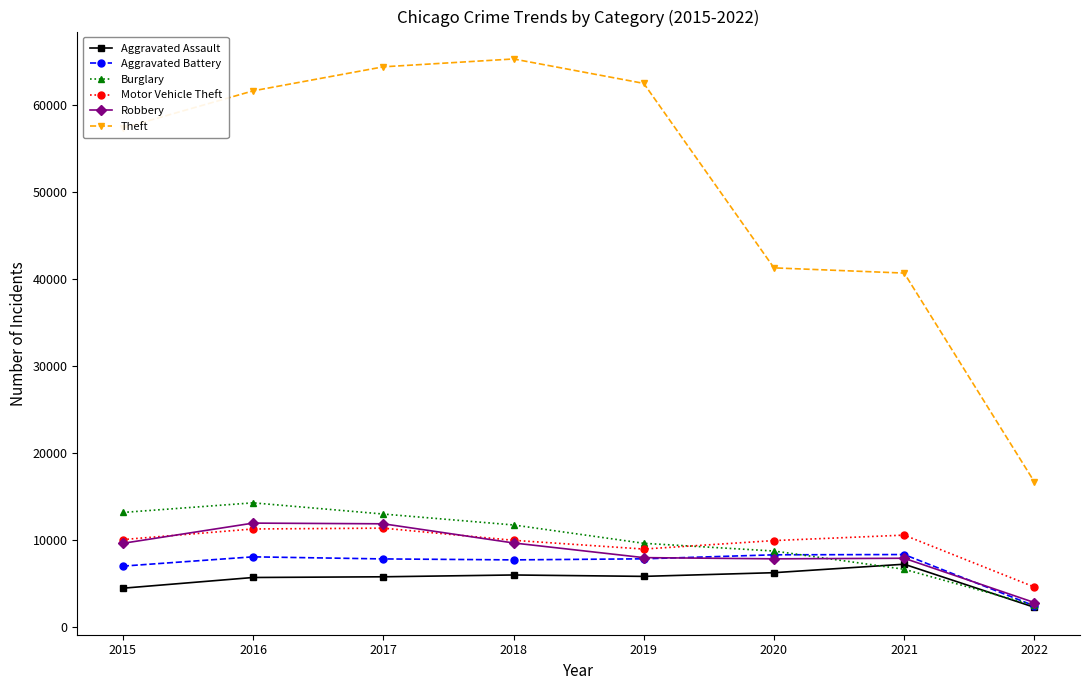

True or false: Motor Vehicle Theft has a value of 9953 at 2020.

True